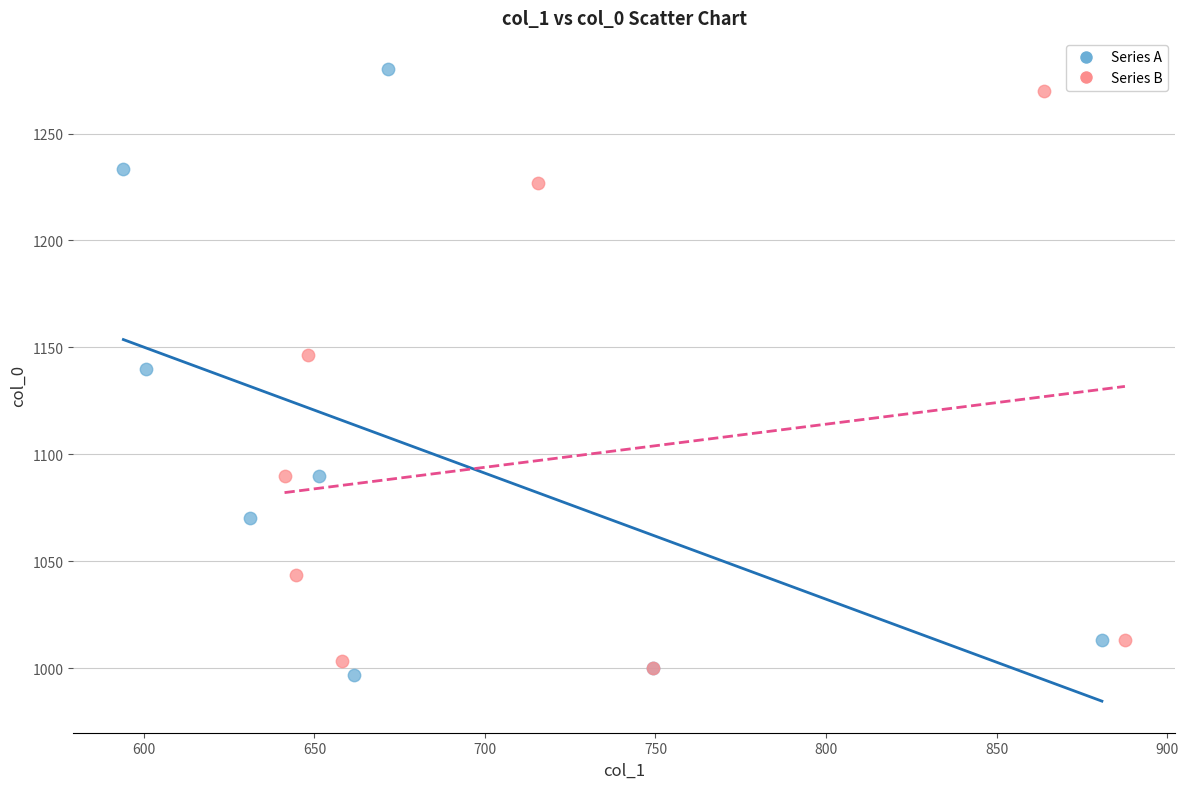

Which series has the largest Y range (max minus min)?

Series A